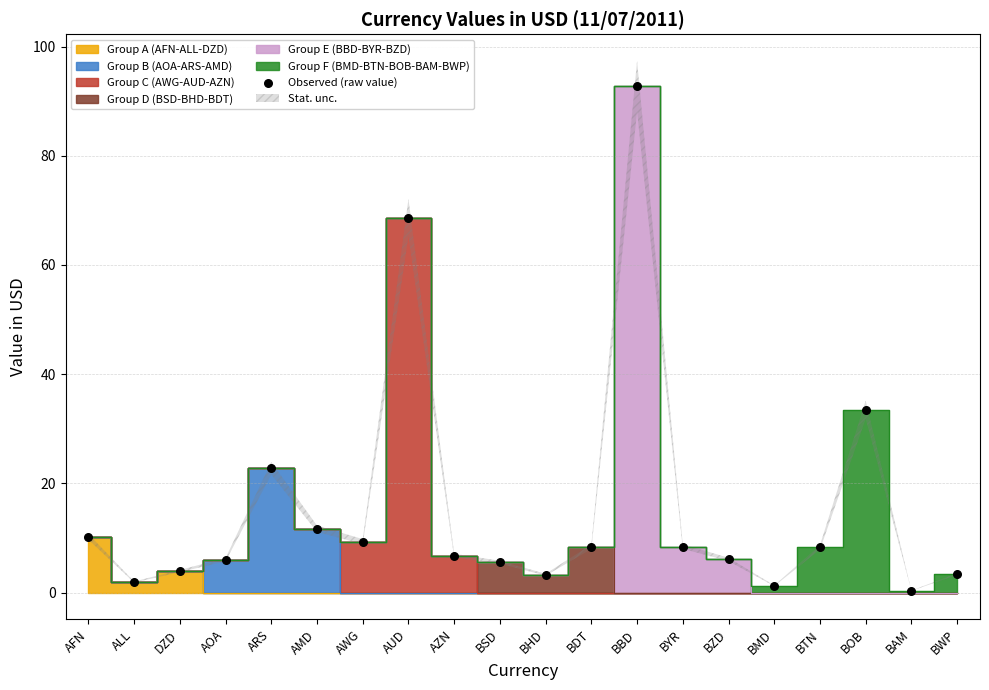

What is the range of Y values (max minus min)?

92.4